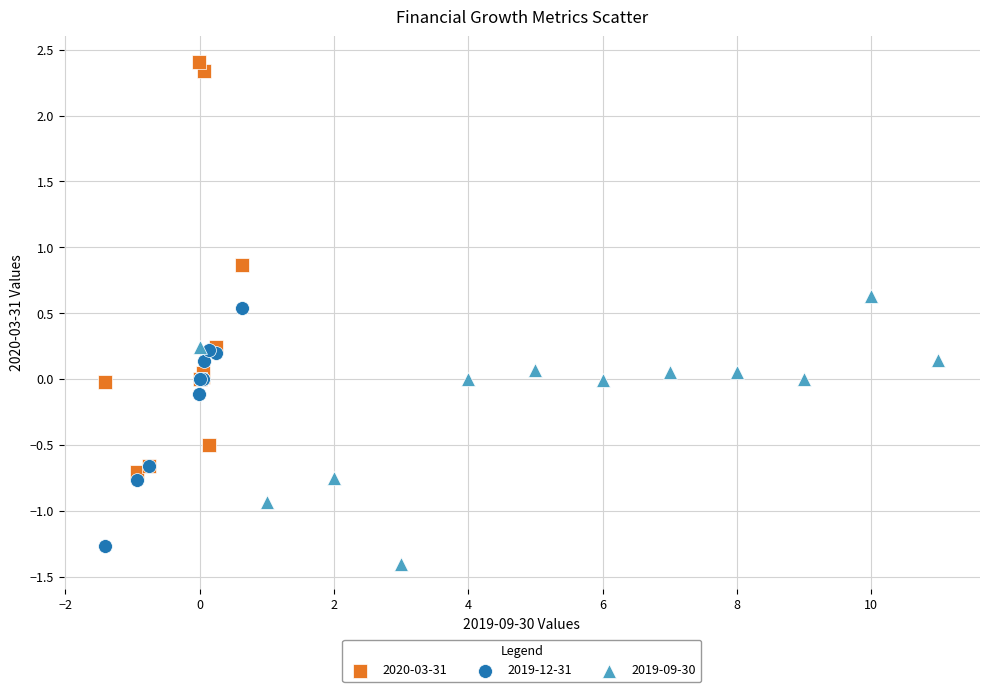

Which series contains the highest Y value?

2020-03-31